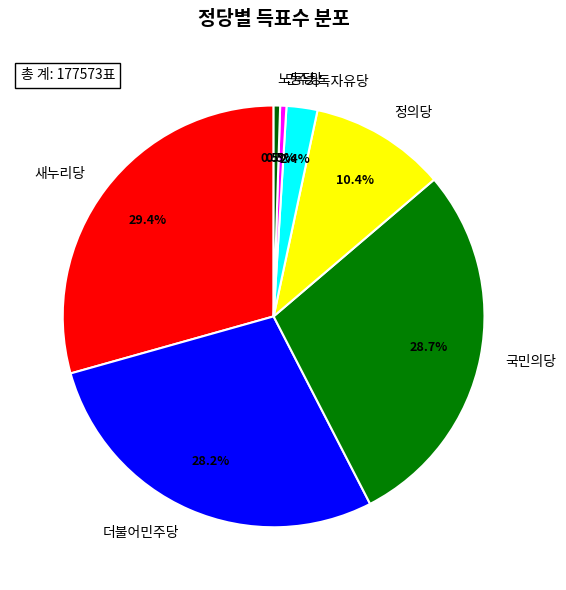

What percentage is the 새누리당 slice, to the nearest percent?

29%